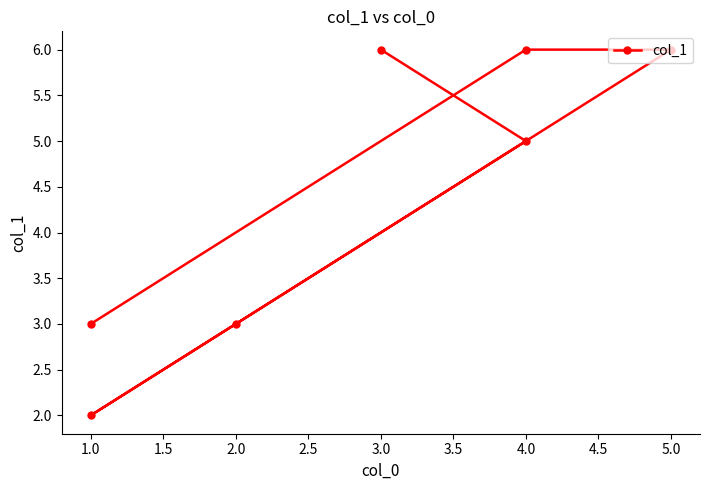

What is the greatest value displayed?

6